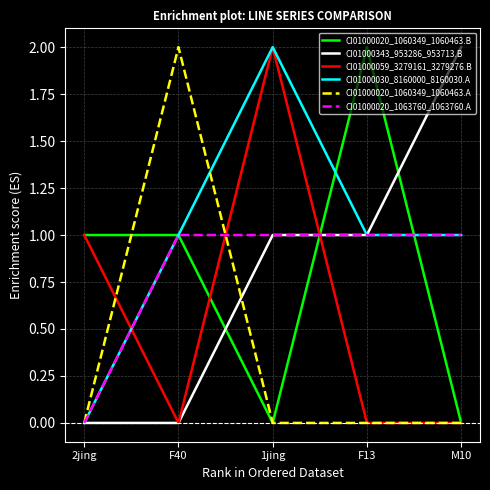

How many lines are shown in the chart?

6